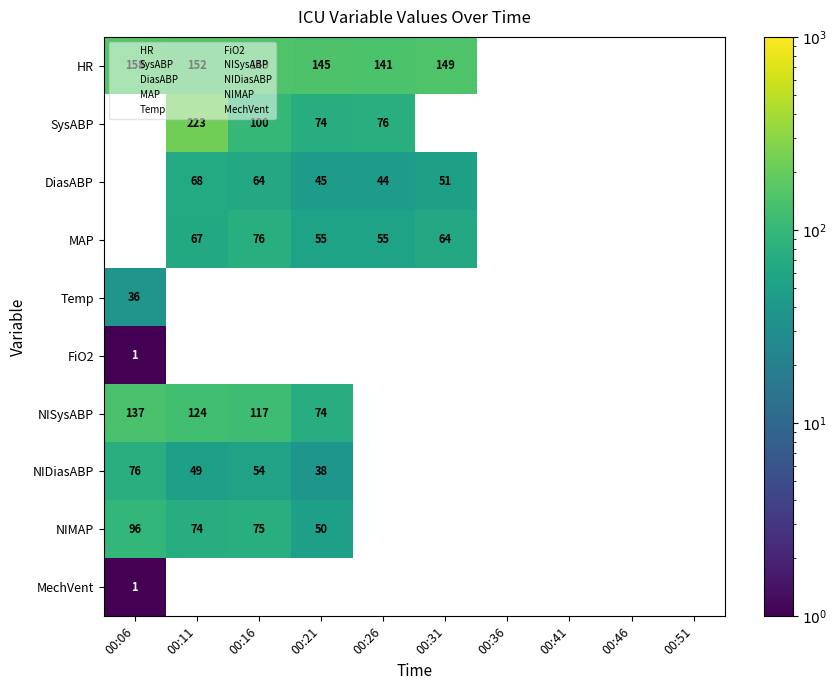

Is it true that MAP equals 36 at 00:26?

False